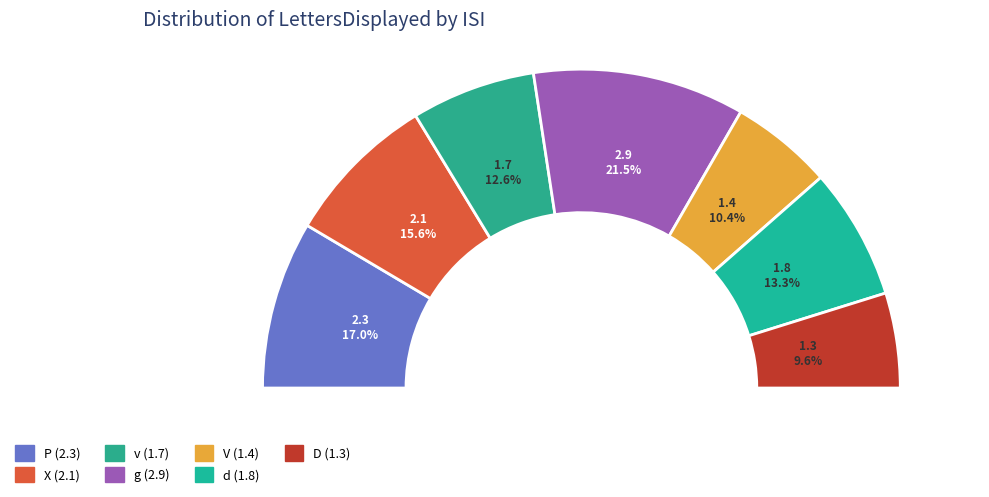

To the nearest percent, what percentage of the pie is V?

10%